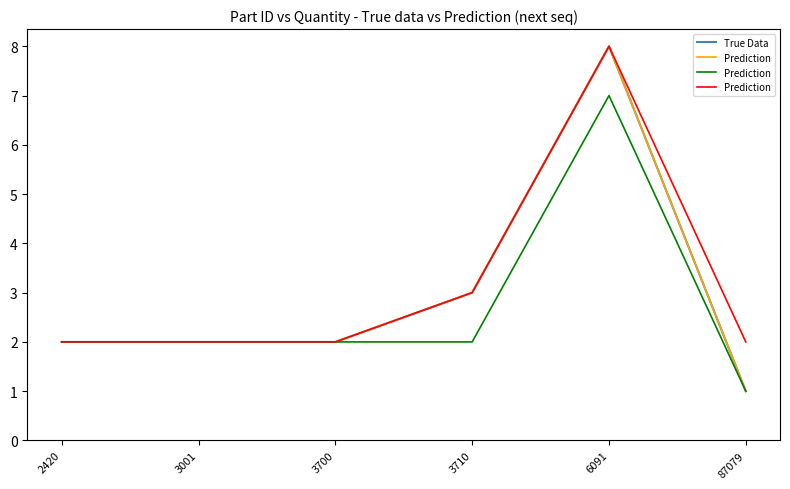

What is the sum of all Prediction values?

19